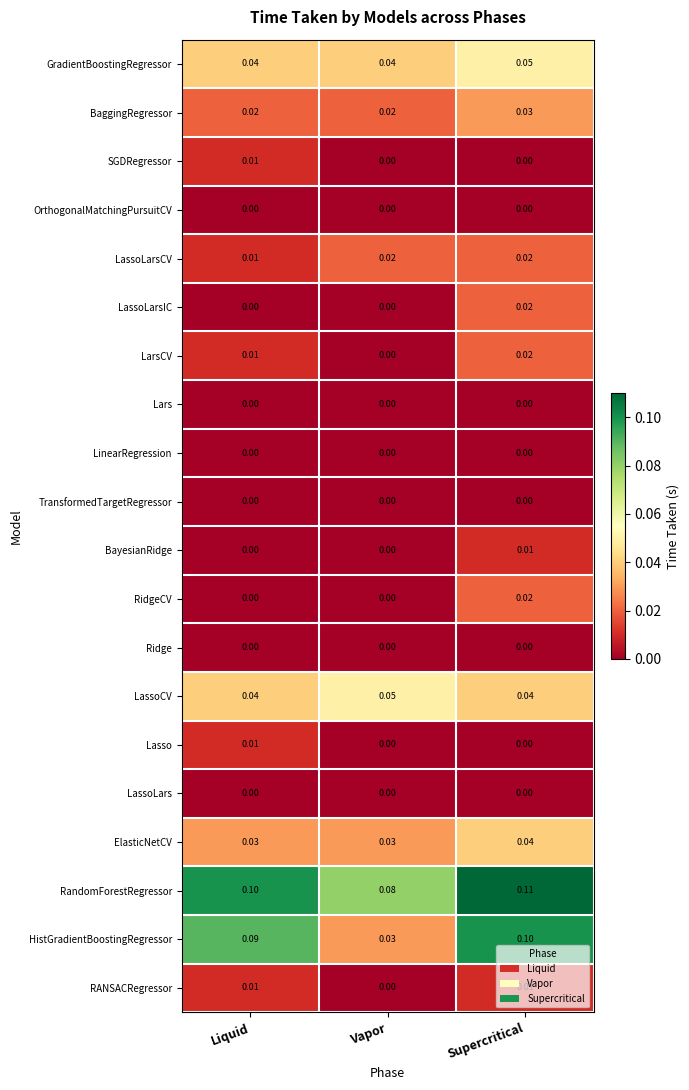

At which category does the chart reach its peak across all series?

Supercritical